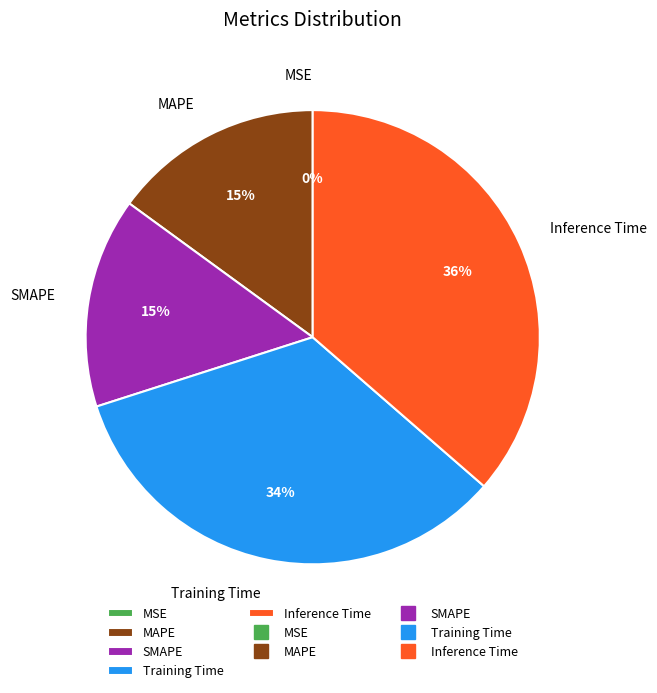

Is the sum of Inference Time and MAPE greater than half?

Yes